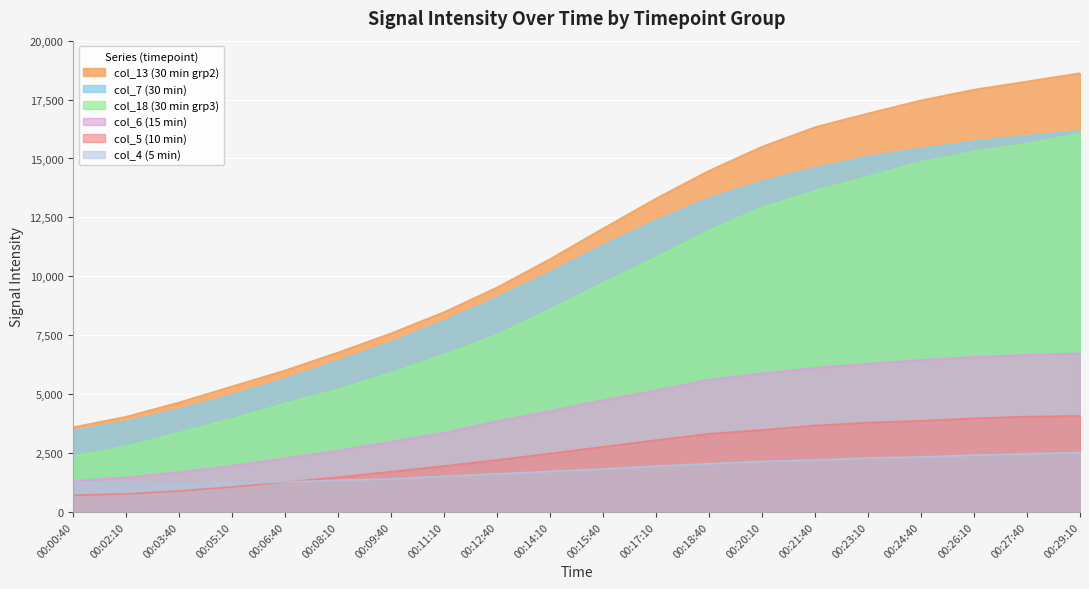

Where is col_4 (5 min) nearest to the value 1866?

00:15:40